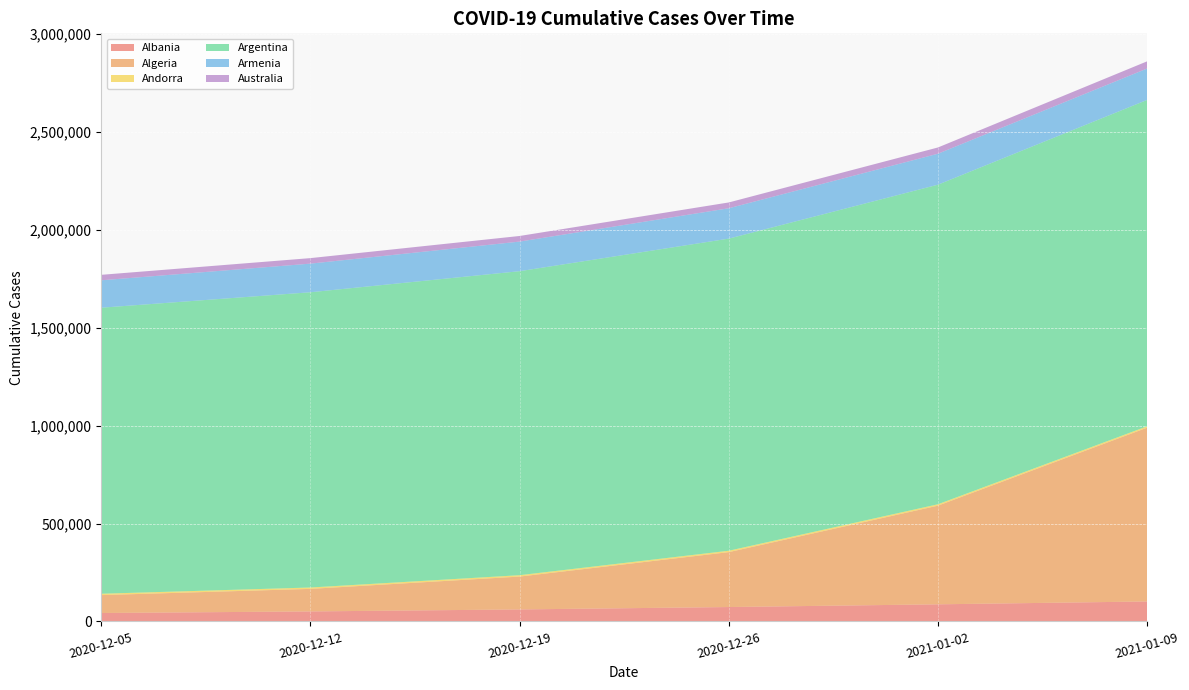

Reading left to right, transcribe all the data shown in this chart.

Albania: 42931	50972	61176	73409	87260	101850
Algeria: 91472	115209	167869	280495	504073	887828
Andorra: 6930	7049	7085	7096	7099	7100
Argentina: 1461187	1508271	1552982	1594448	1632586	1667190
Armenia: 140031	146194	151187	155114	158140	160435
Australia: 27994	28215	28693	29725	31951	36739